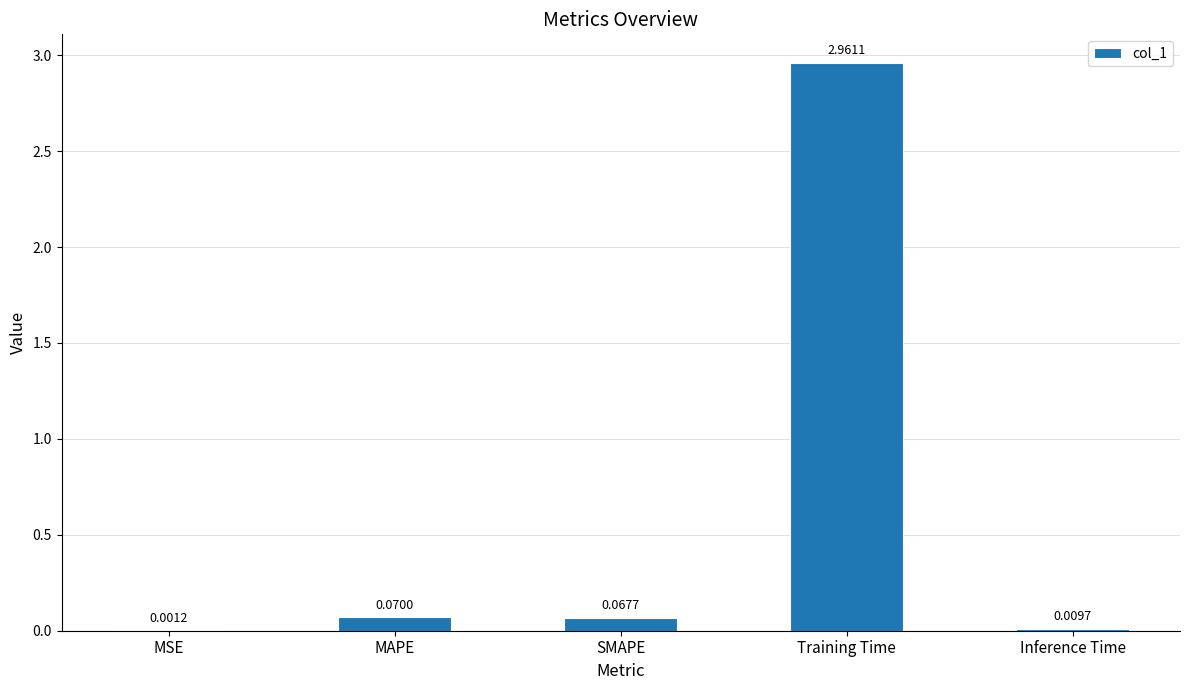

Where is the data nearest to the value 1?

MAPE